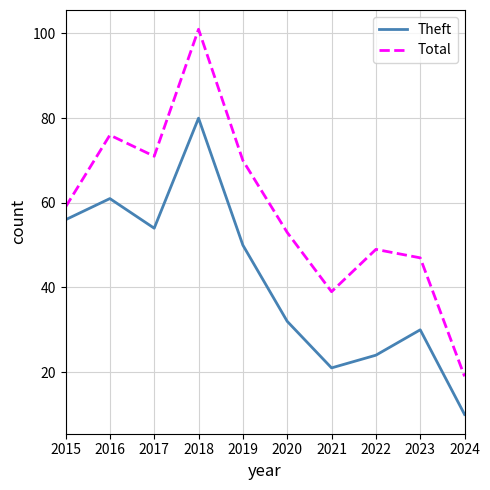

Which series changed the most between 2019 and 2022?

Theft